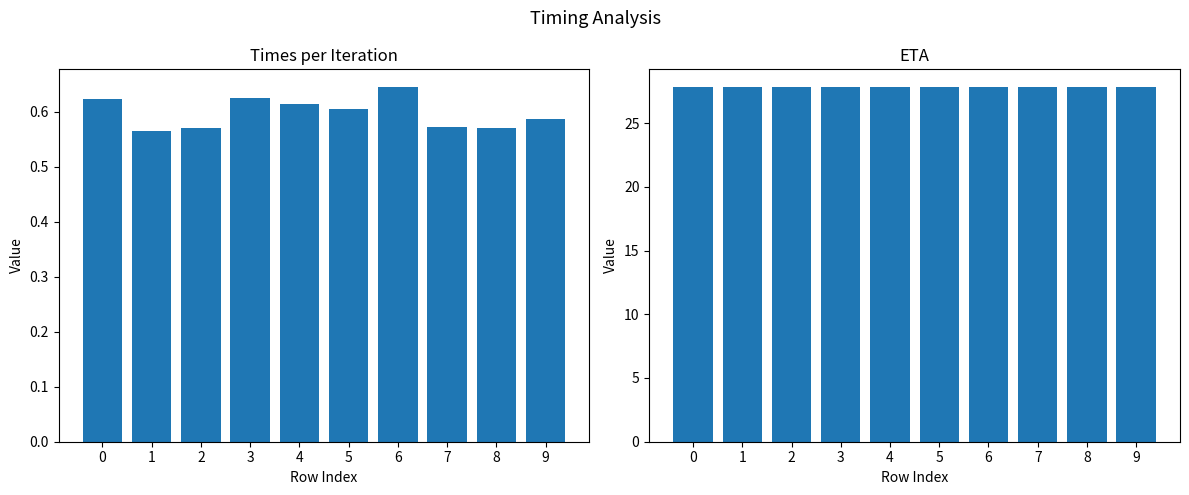

What is the average value of the times series?

0.6